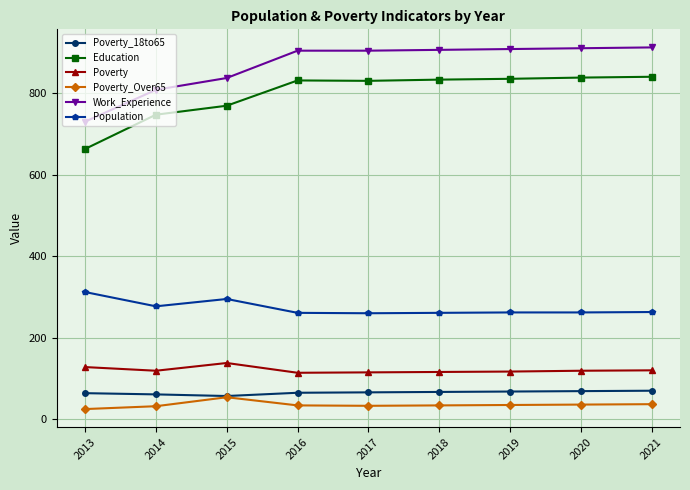

At which label does Work_Experience reach its minimum?

2013